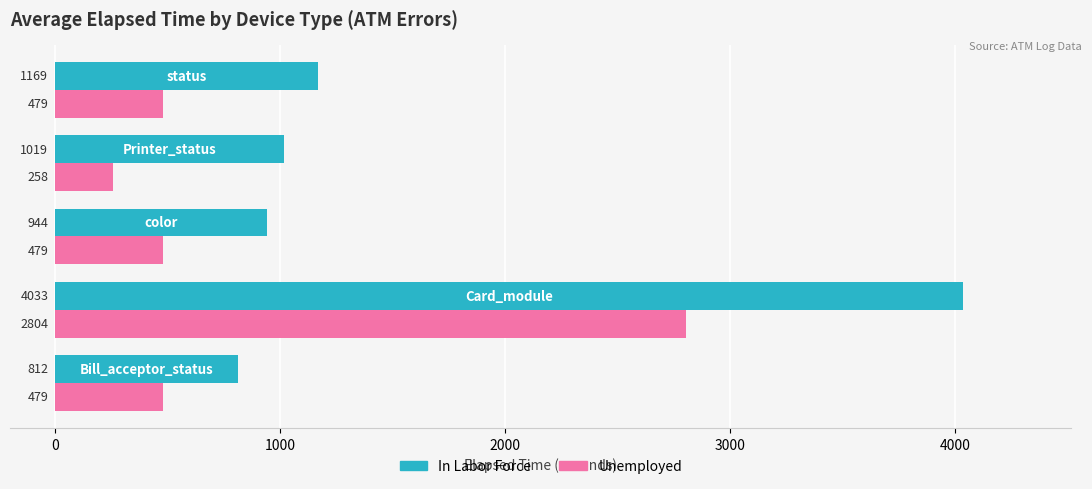

List the series in order of their overall mean, highest first.

In Labor Force, Unemployed